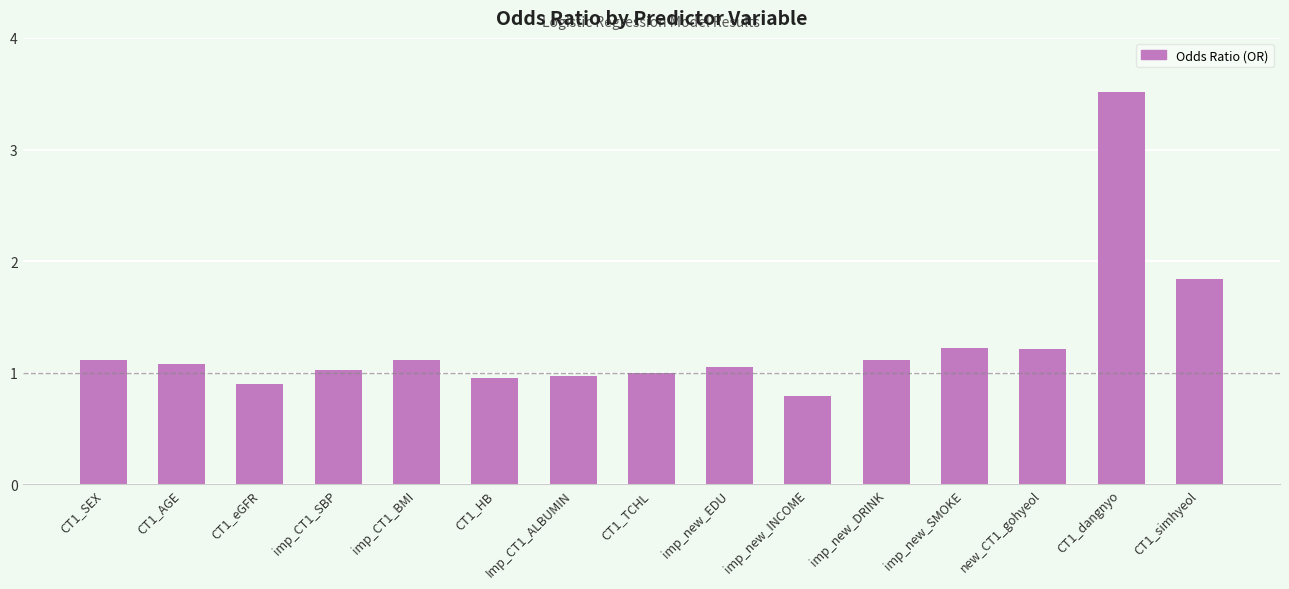

What is the label of the 7th bar from the left?

Imp_CT1_ALBUMIN